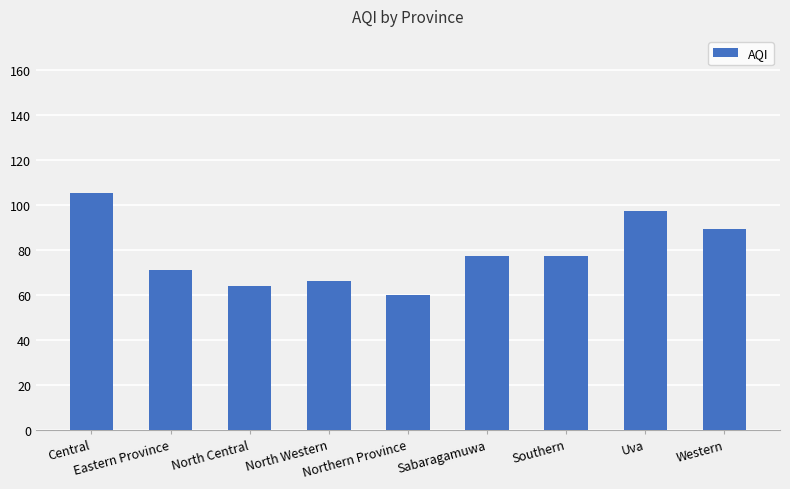

What is the maximum value shown in the chart?

105